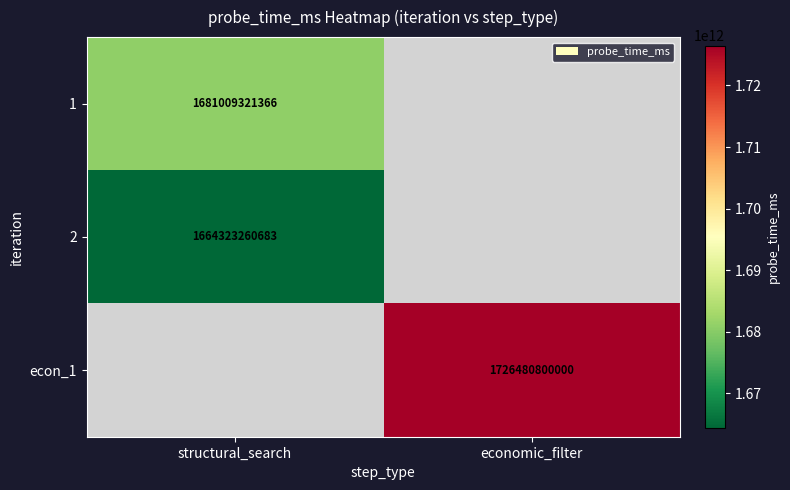

List the series in order of their overall mean, lowest first.

1, 2, econ_1